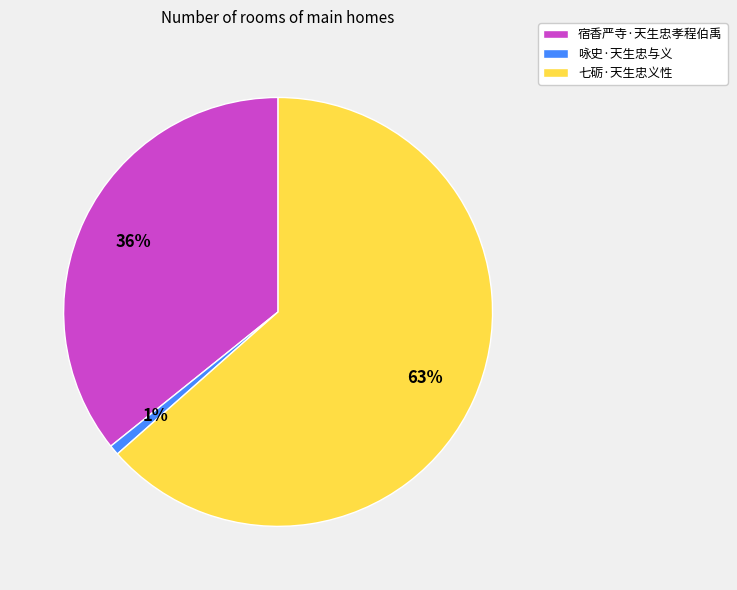

How many slices are in this pie chart?

3